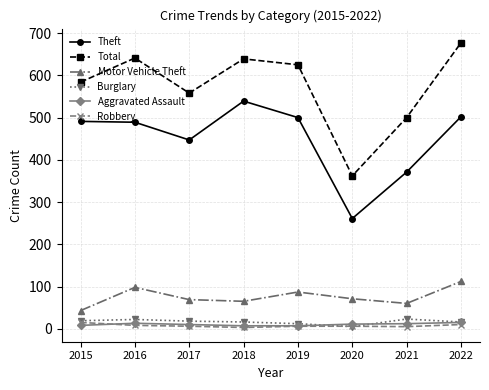

Where is Total nearest to the value 519?

2021